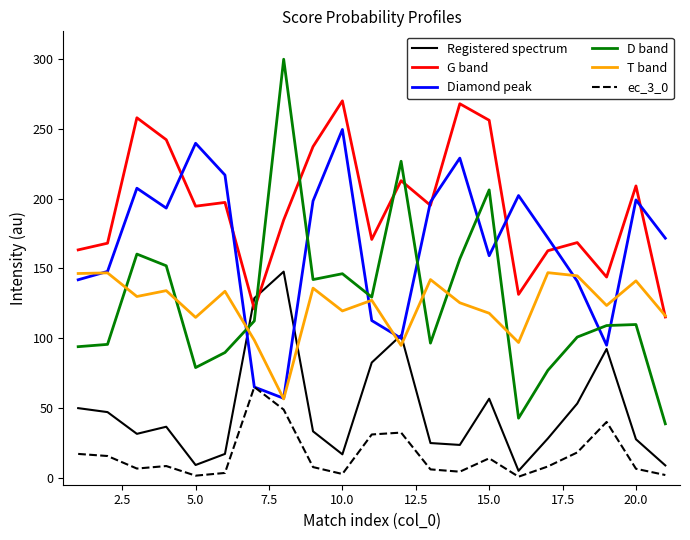

Which series has the largest total across all categories?

G band